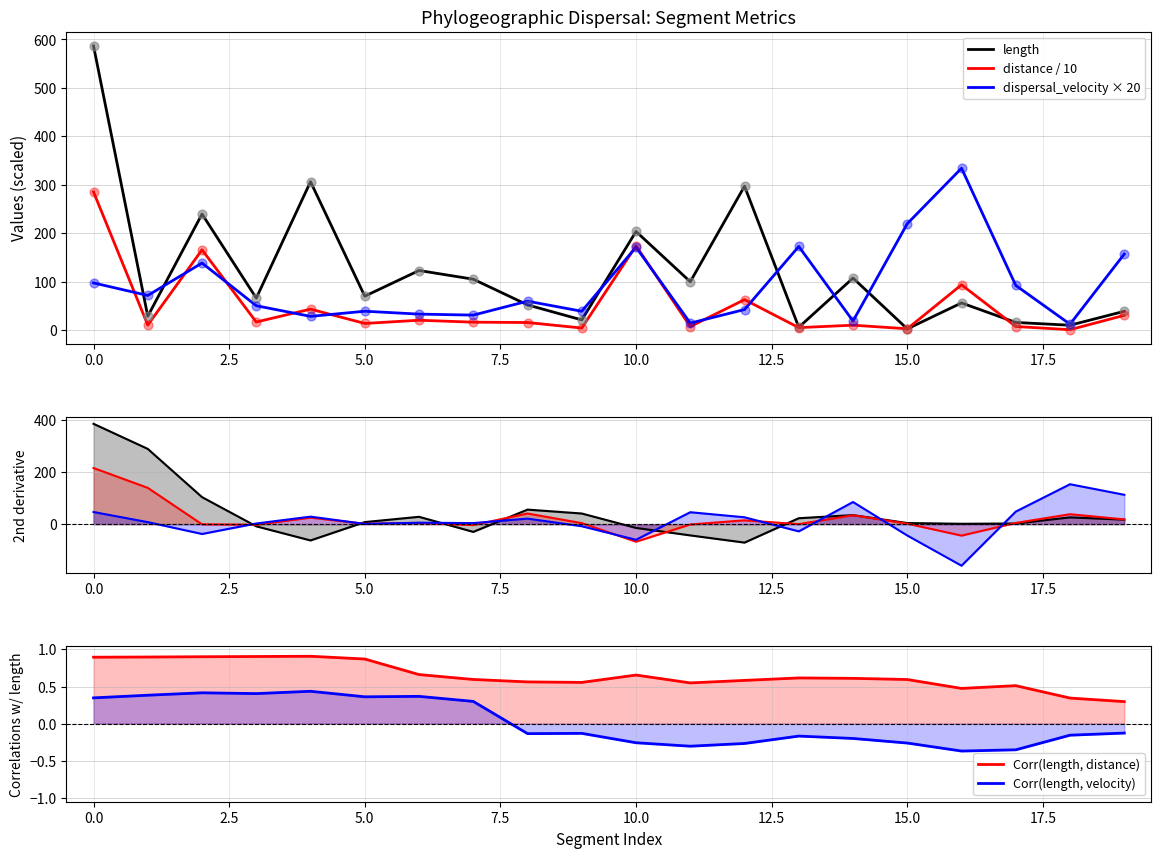

What is the highest value of the distance / 10 series?

285.1